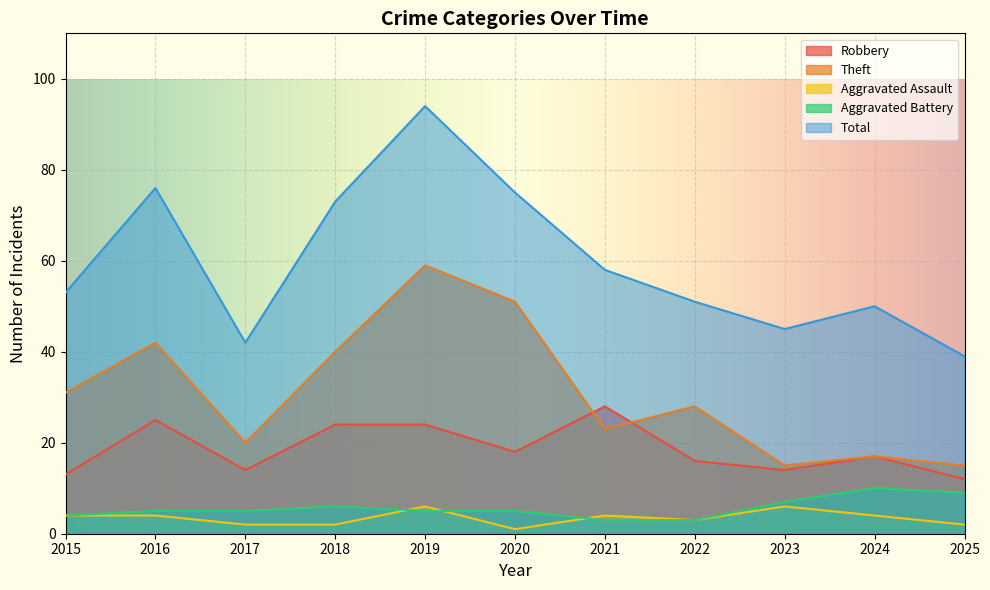

True or false: Theft and Aggravated Assault cross at least once.

False